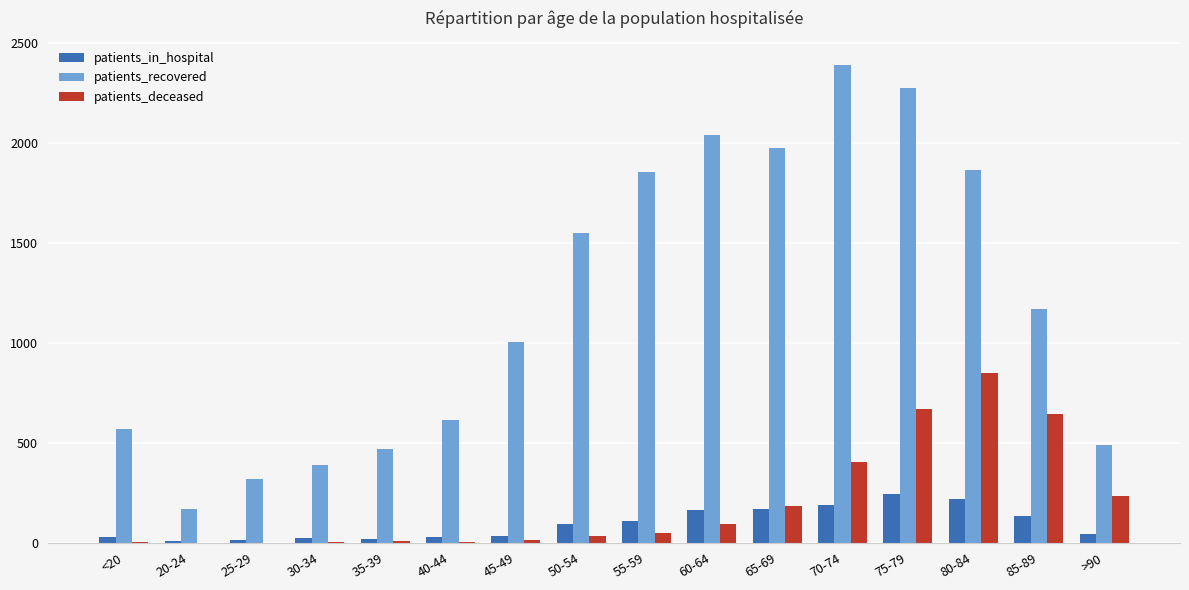

Count the number of data series in this chart.

3